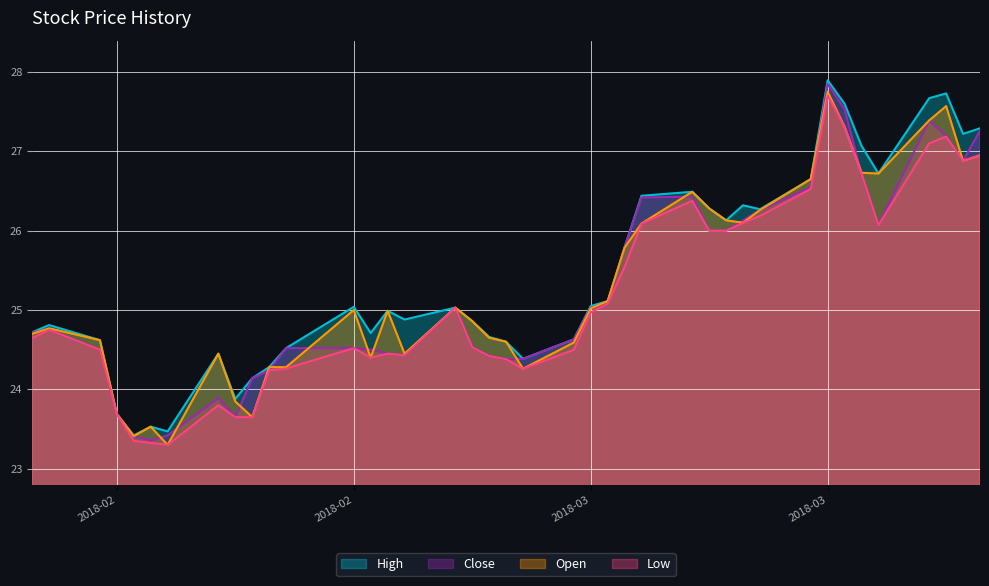

Which series has the widest spread of values?

Close